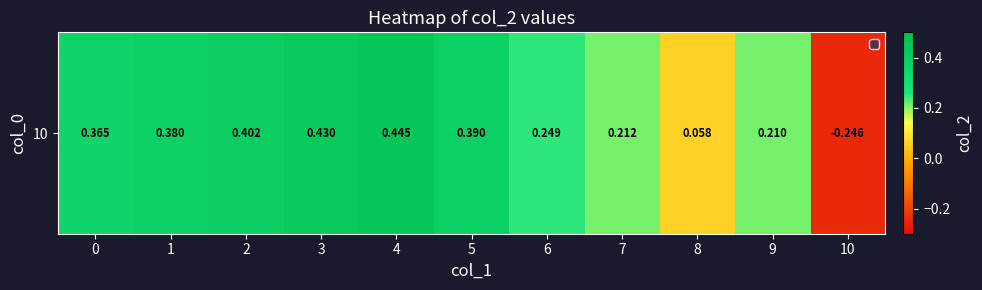

What is the sum of all values?

2.9